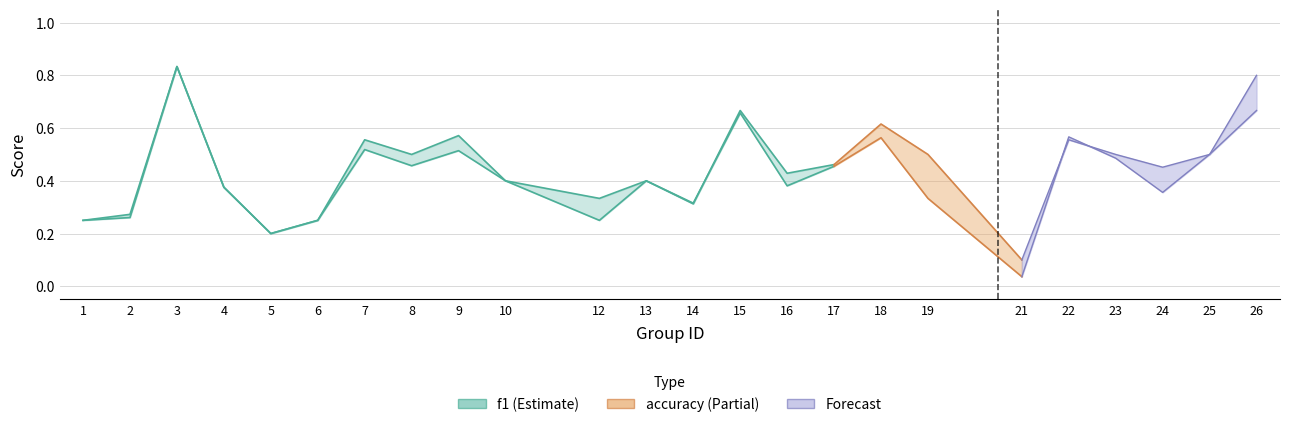

Is the value of accuracy at 12 greater than the value of f1 at 18?

No